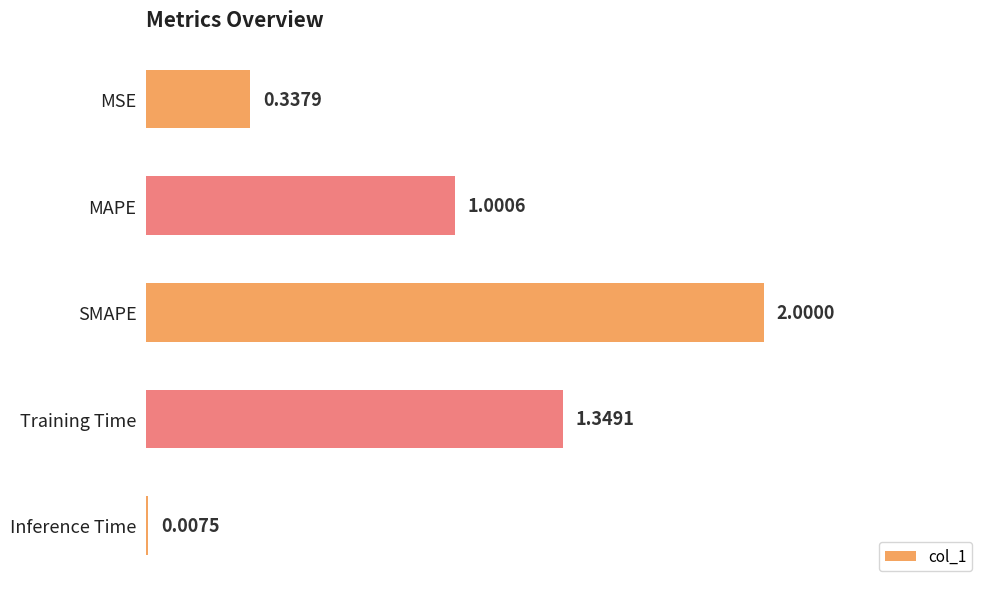

What is the sum of the values at Inference Time and SMAPE?

2.0